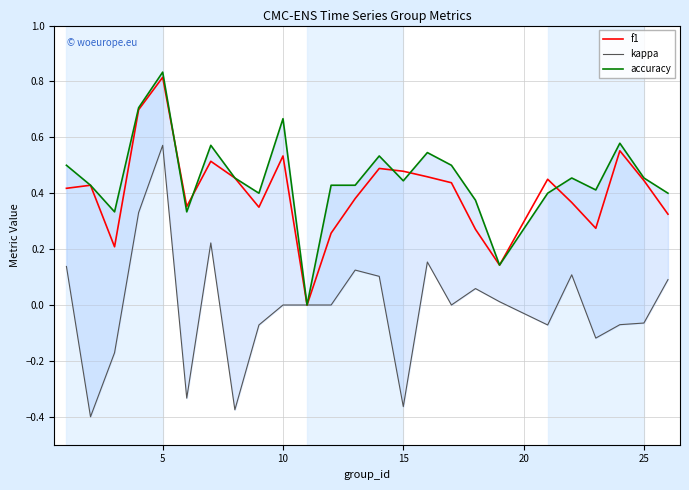

What is the highest value of the f1 series?

0.8